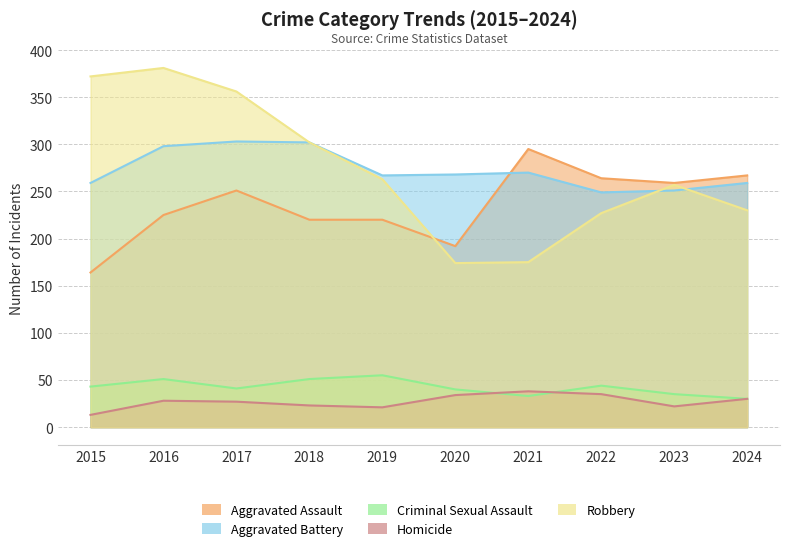

What is the sum of all Robbery values?

2737